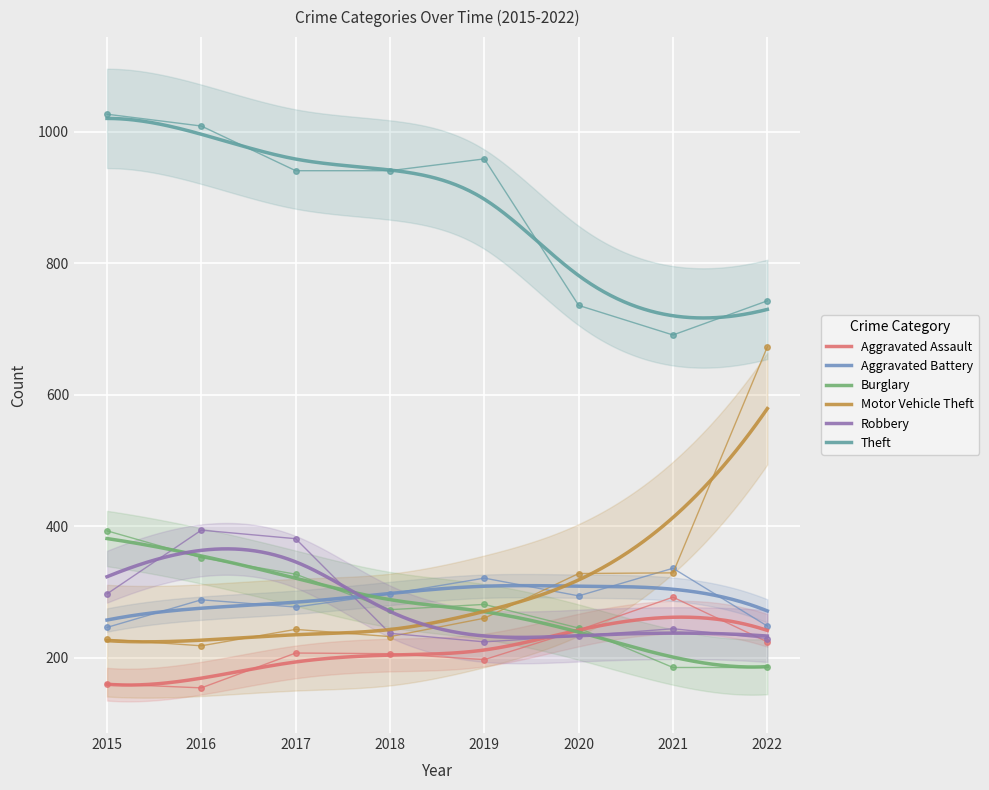

At which category is the sum across all series the highest?

2016